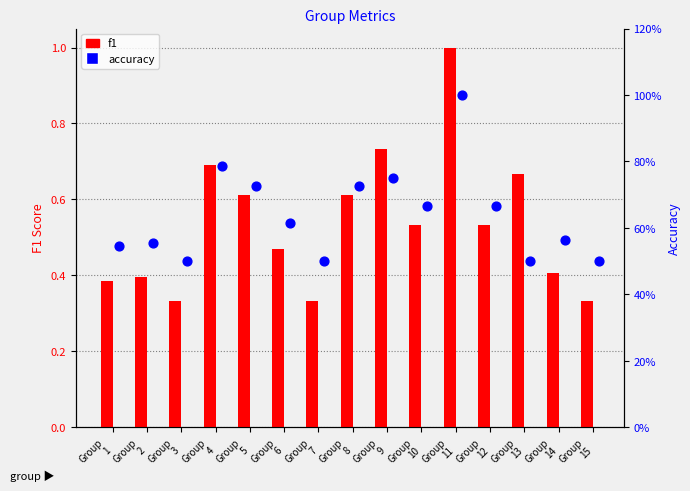

Which series reaches the minimum Y coordinate?

f1